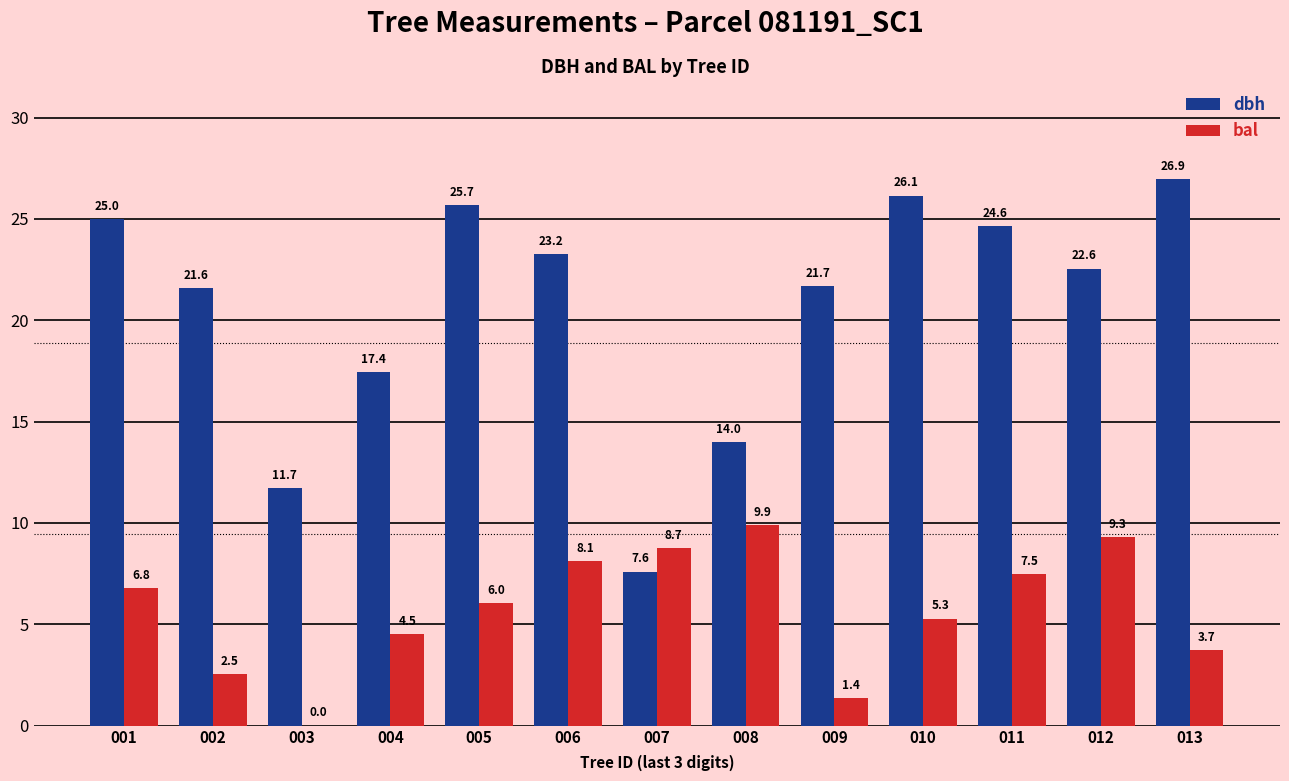

Between 002 and 003, which series saw the biggest shift?

dbh